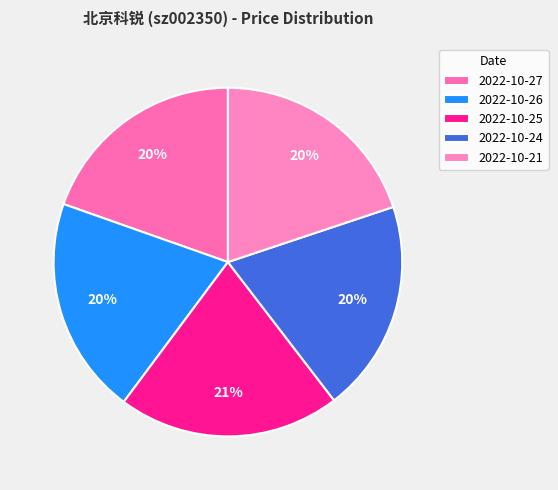

How many segments does this pie chart have?

5